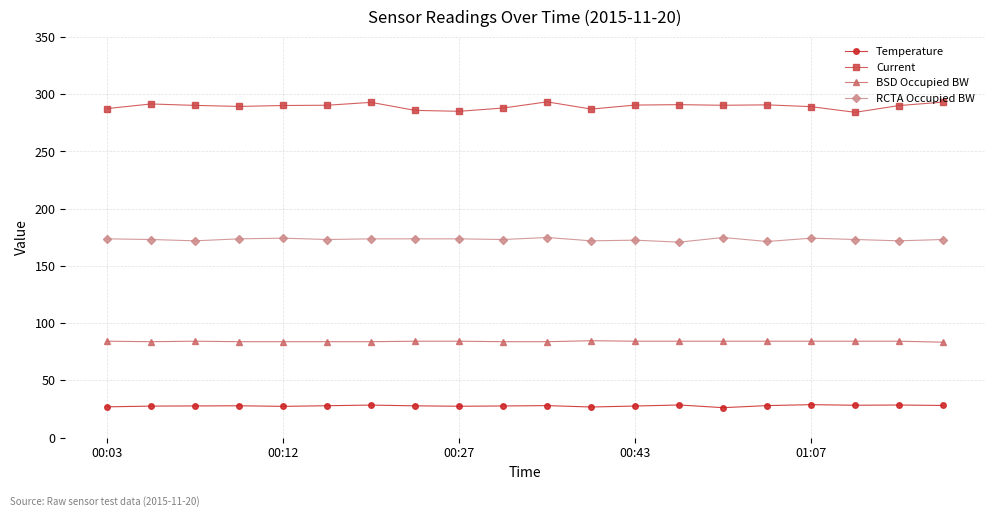

What is the value of the RCTA Occupied BW point at the 1st from the left?

173.7